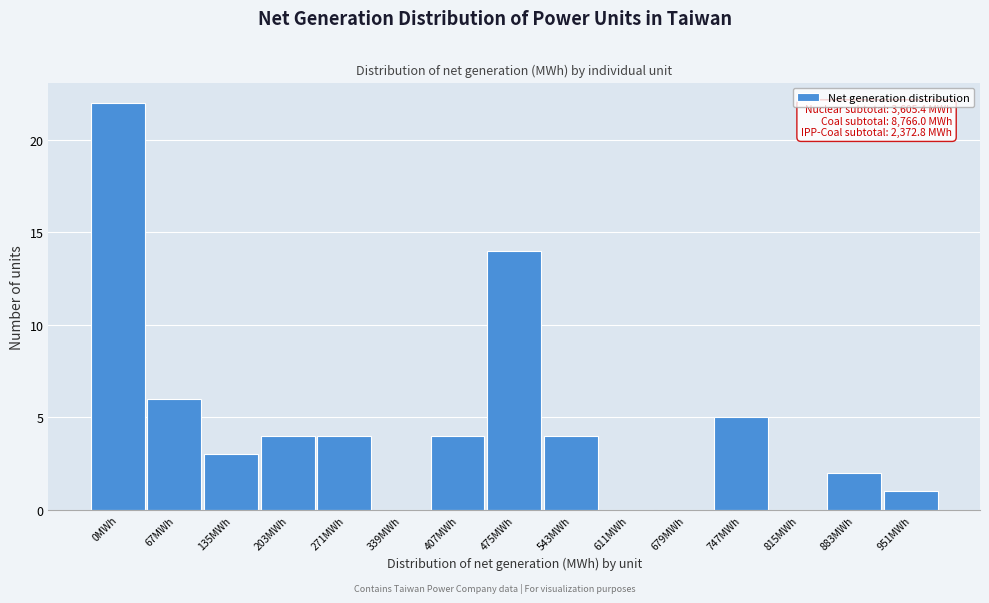

Reading left to right, list all the values displayed in this chart.

0MWh=22	67MWh=6	135MWh=3	203MWh=4	271MWh=4	339MWh=0	407MWh=4	475MWh=14	543MWh=4	611MWh=0	679MWh=0	747MWh=5	815MWh=0	883MWh=2	951MWh=1